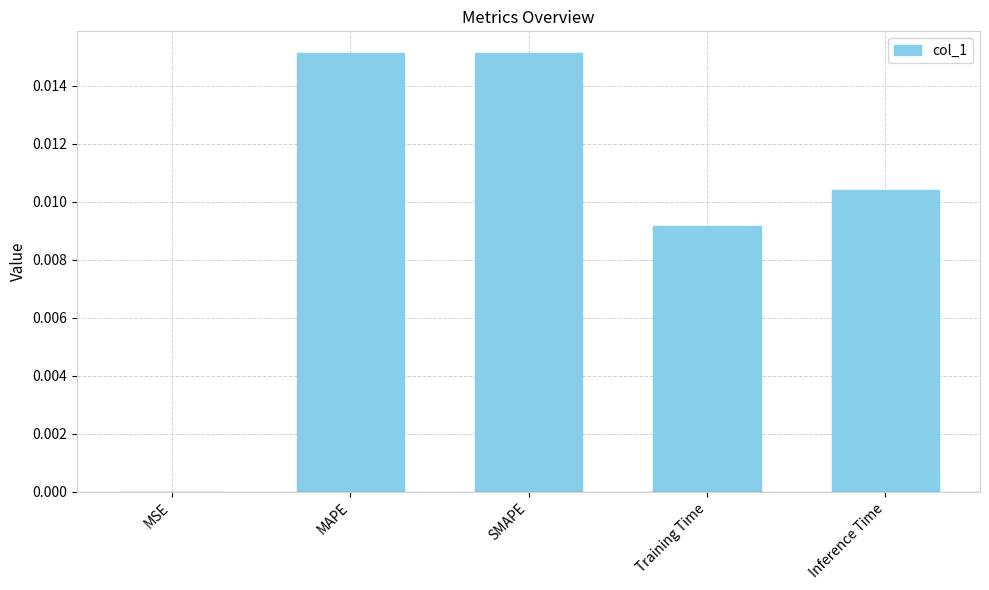

Are the bars horizontal?

No